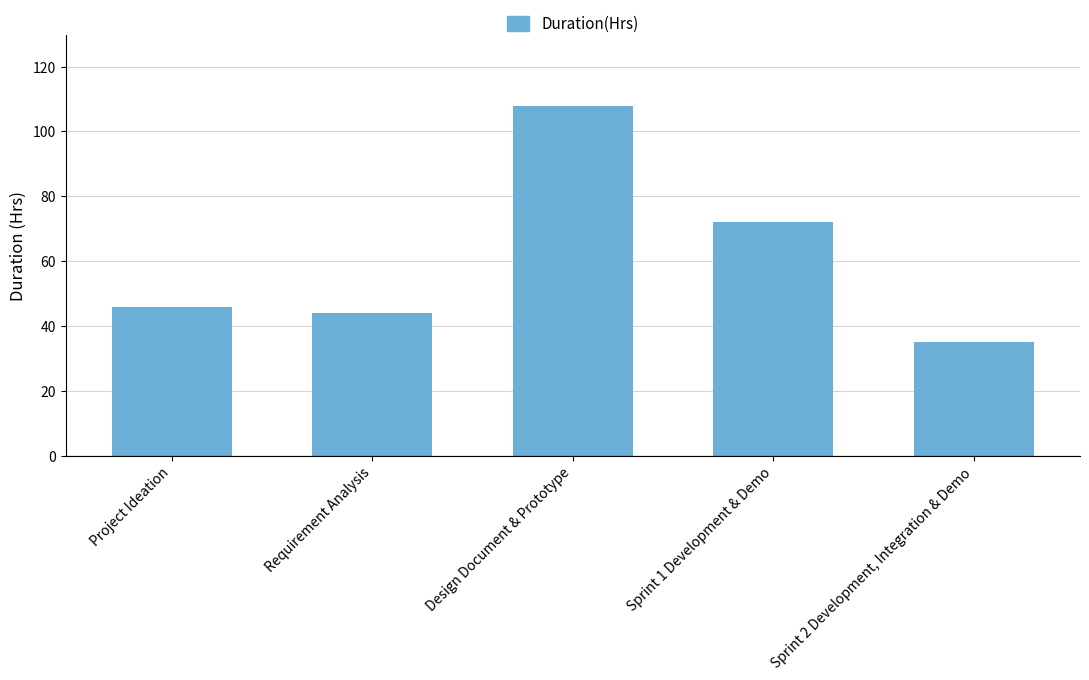

Reading left to right, what are all the values shown in this chart?

Project Ideation=46	Requirement Analysis=44	Design Document & Prototype=108	Sprint 1 Development & Demo=72	Sprint 2 Development, Integration & Demo=35